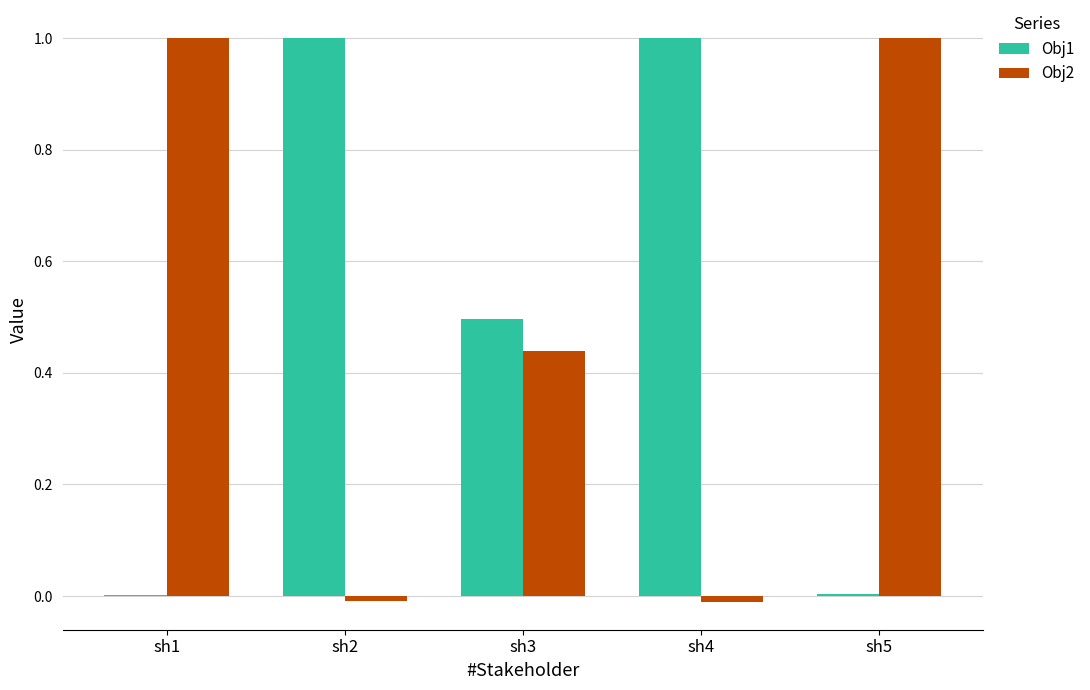

Between sh3 and sh5, which series saw the biggest shift?

Obj2